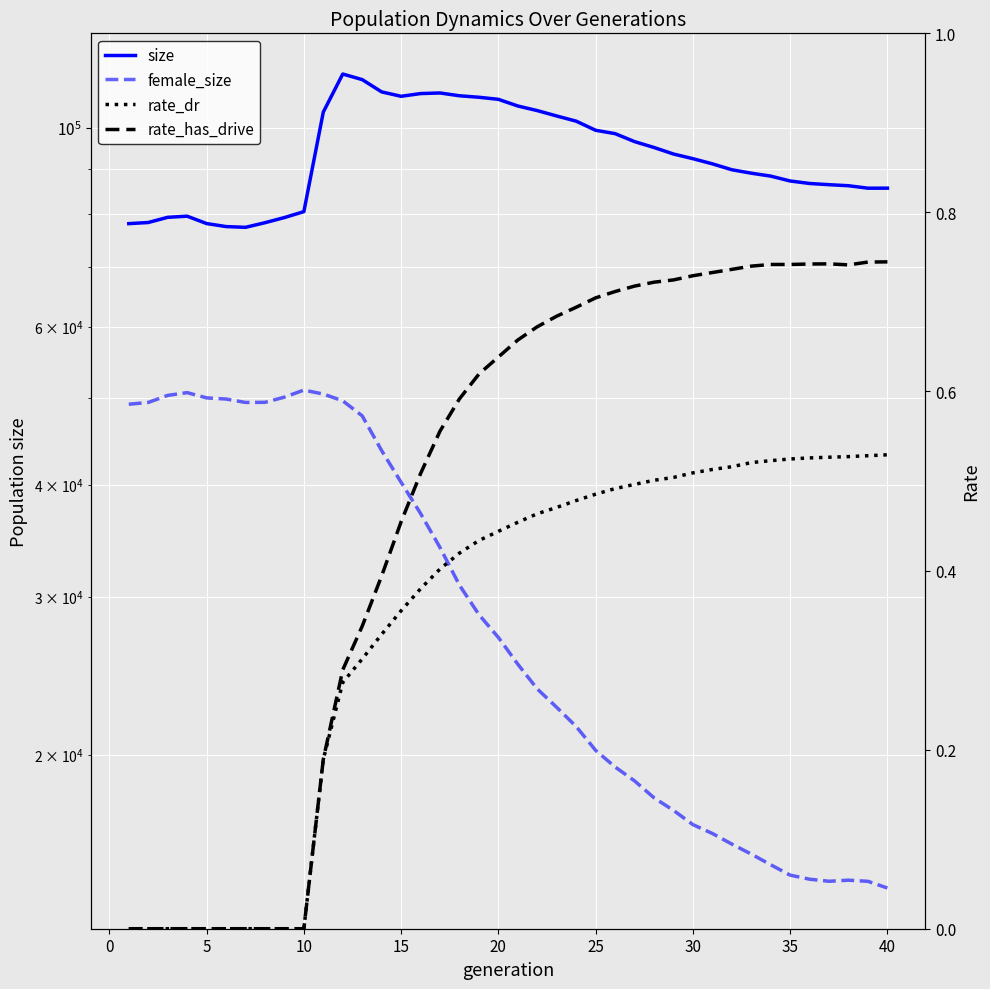

How many positive values does the rate_dr series have?

30